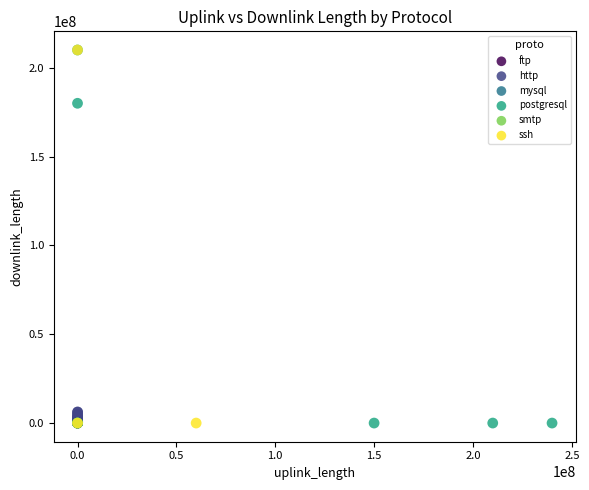

What are all the series names shown in the legend?

ftp, http, mysql, postgresql, smtp, ssh